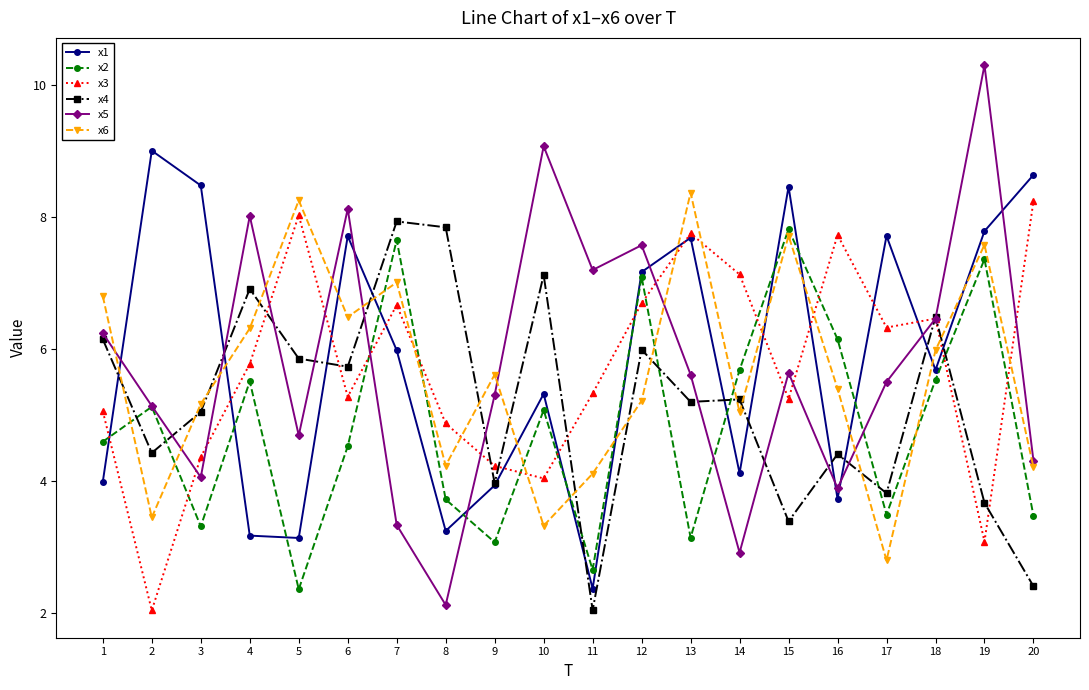

Which series ends up on top after the final intersection of x5 and x4?

x5